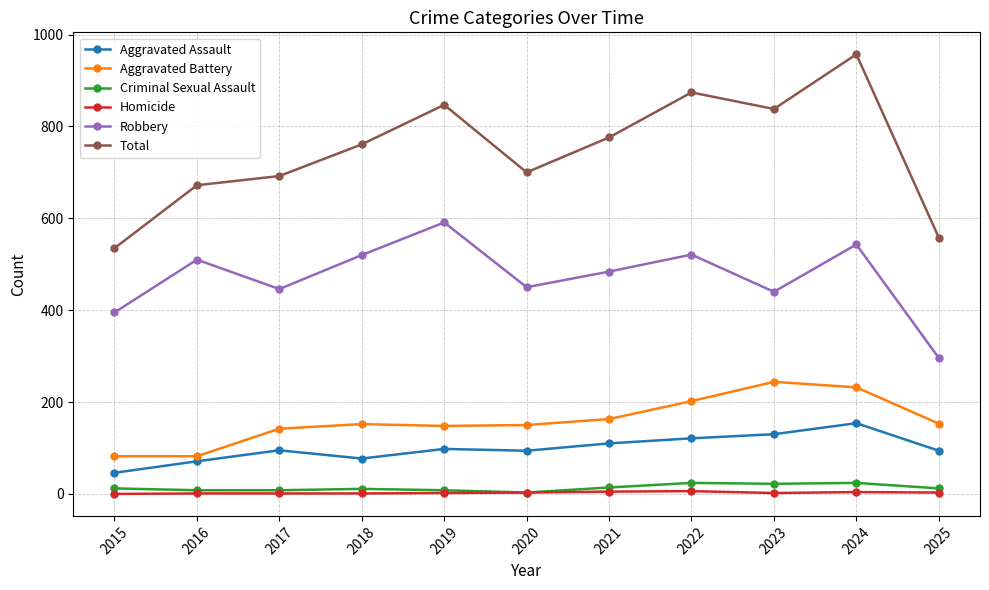

The Aggravated Assault series shows 39 at 2016. True or false?

False